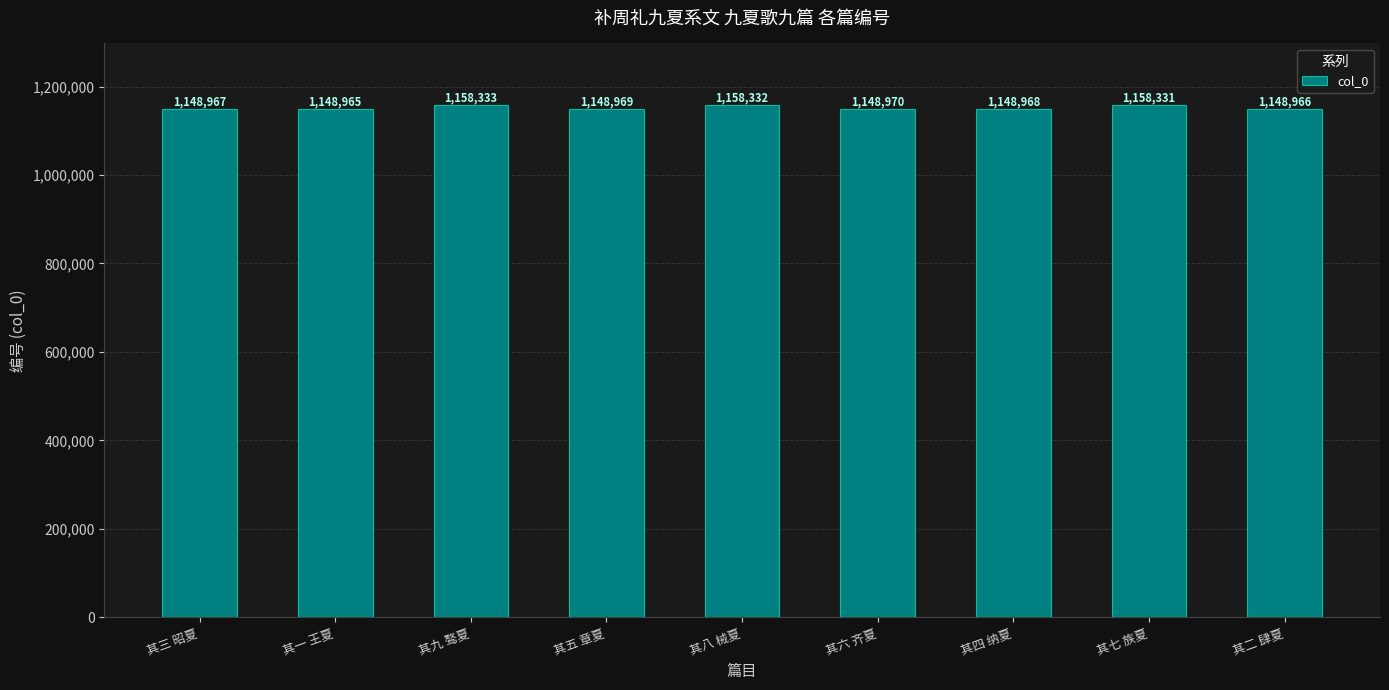

Approximately how many times larger is the value at 其五 章夏 compared to 其六 齐夏?

1.0